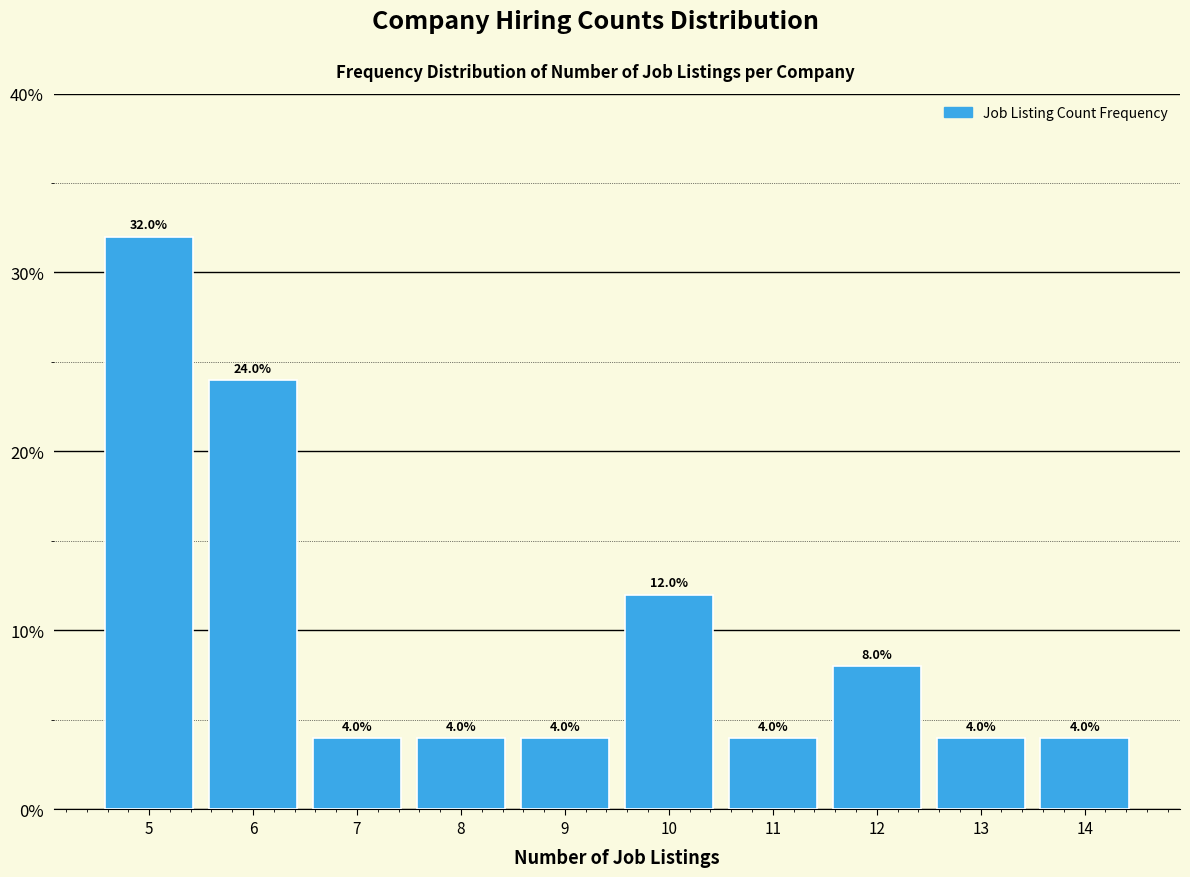

Reading left to right, transcribe this chart: for each bar, give the range it covers on the x-axis and its height.

4.5 to 5.5: 32.0
5.5 to 6.5: 24.0
6.5 to 7.5: 4.0
7.5 to 8.5: 4.0
8.5 to 9.5: 4.0
9.5 to 10.5: 12.0
10.5 to 11.5: 4.0
11.5 to 12.5: 8.0
12.5 to 13.5: 4.0
13.5 to 14.5: 4.0